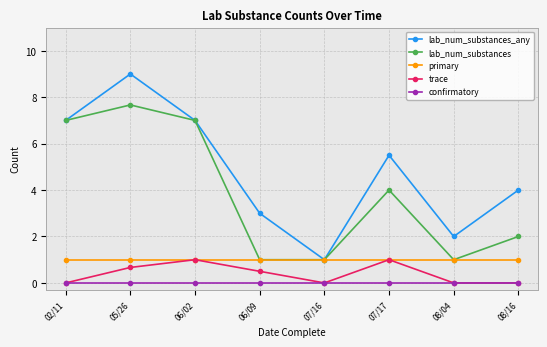

In trace, how many points are higher than both neighbors (excluding endpoints)?

2